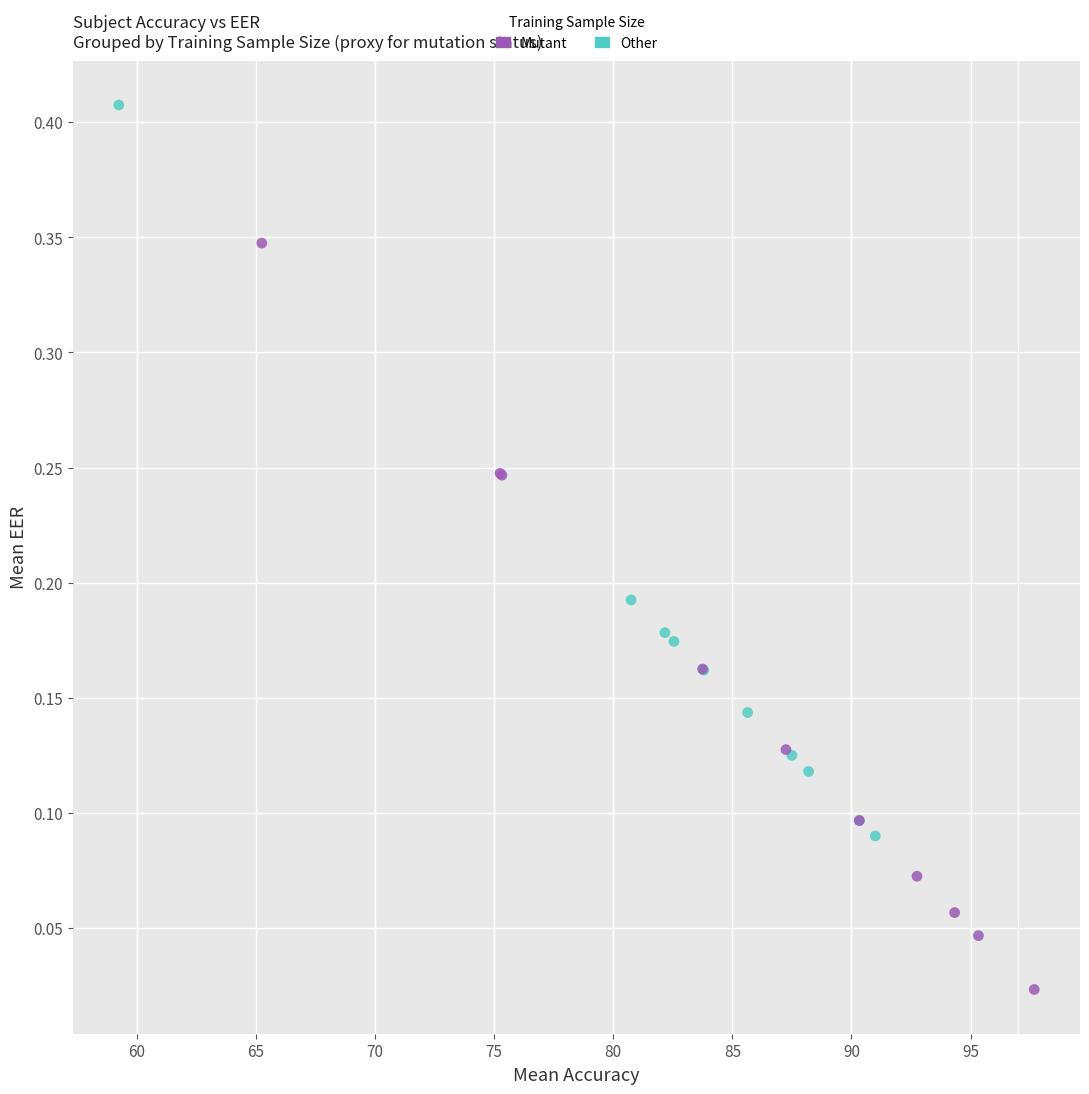

Which series reaches the minimum Y coordinate?

Mutant